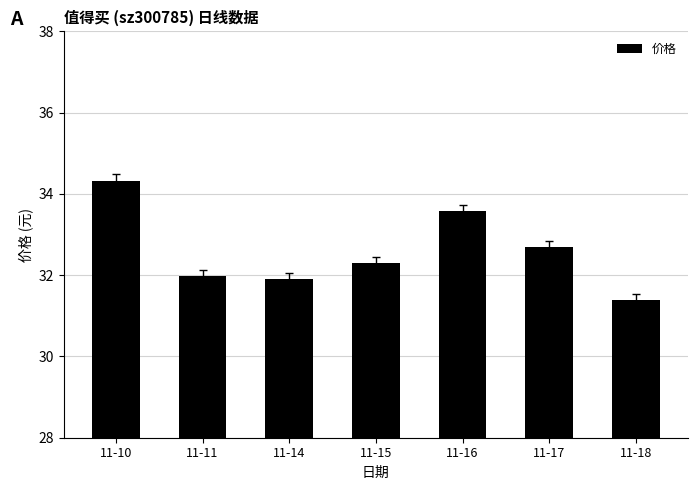

What is the average value?

32.6